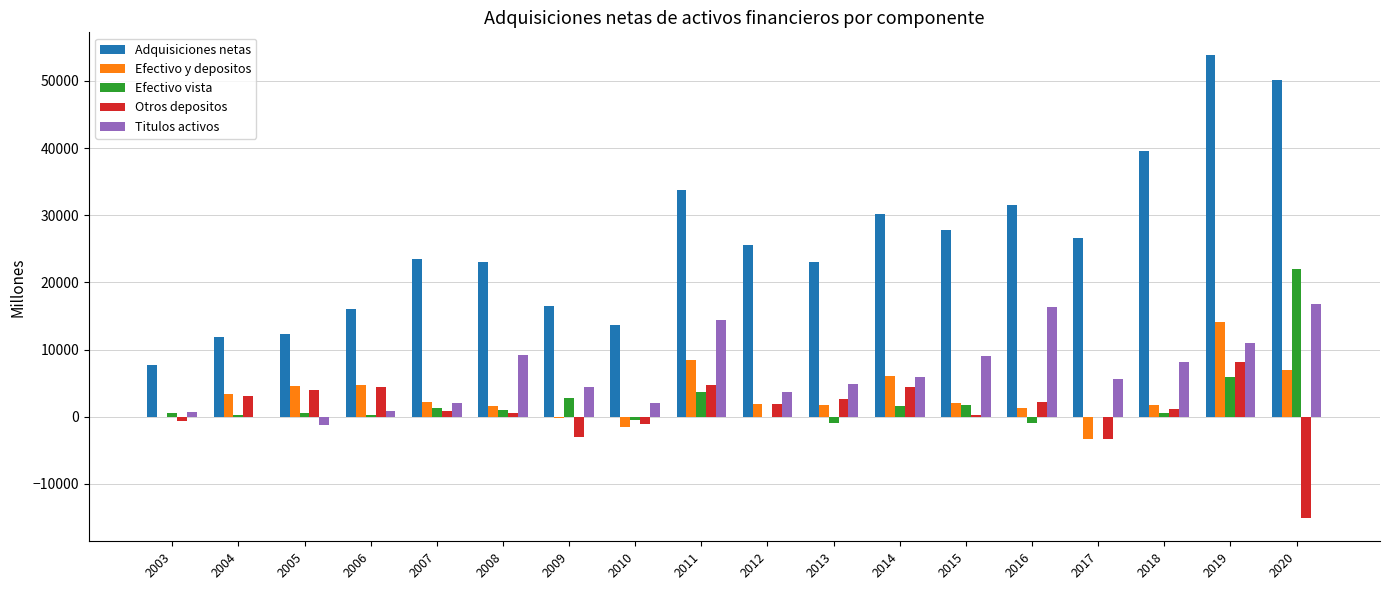

Between 2019 and 2020, which series saw the biggest shift?

Otros depositos